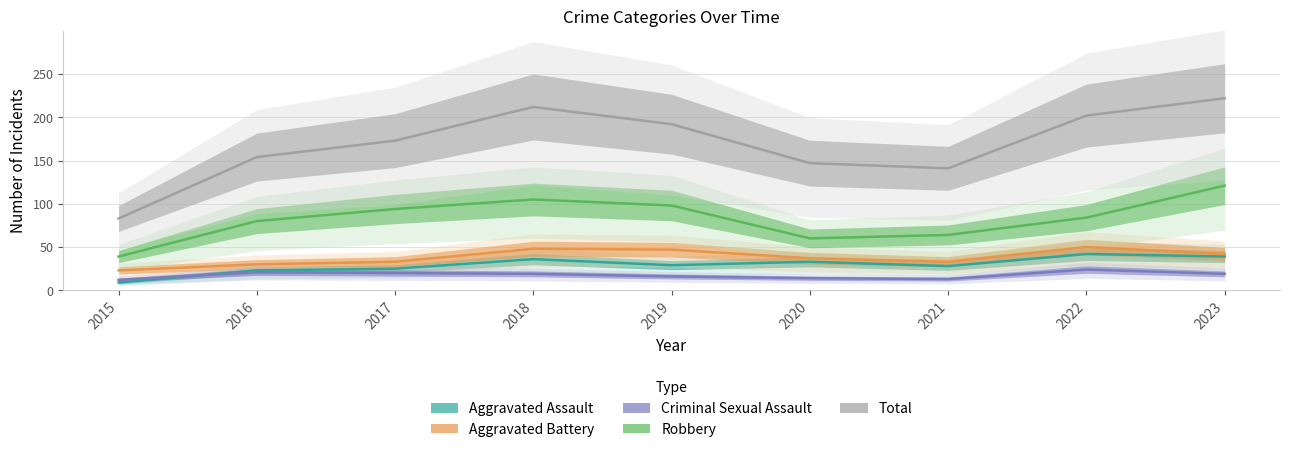

What is the total value across all series at 2023?

443